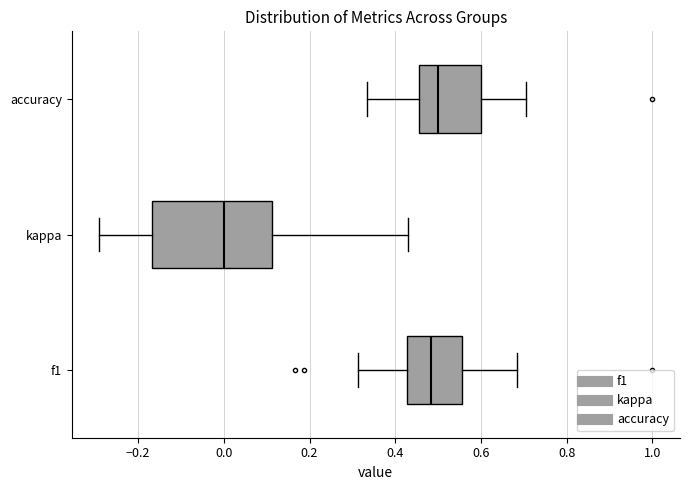

Reading bottom to top, read every box against the x-axis: the position of its median line, the range the box covers, and the ends of its whiskers. The values are not printed on the chart, so give them approximately, as read against the axis.

f1: median 0.48, box 0.42 to 0.56, whiskers 0.32 to 0.68
kappa: median 0.00, box -0.16 to 0.12, whiskers -0.30 to 0.42
accuracy: median 0.50, box 0.46 to 0.60, whiskers 0.34 to 0.70